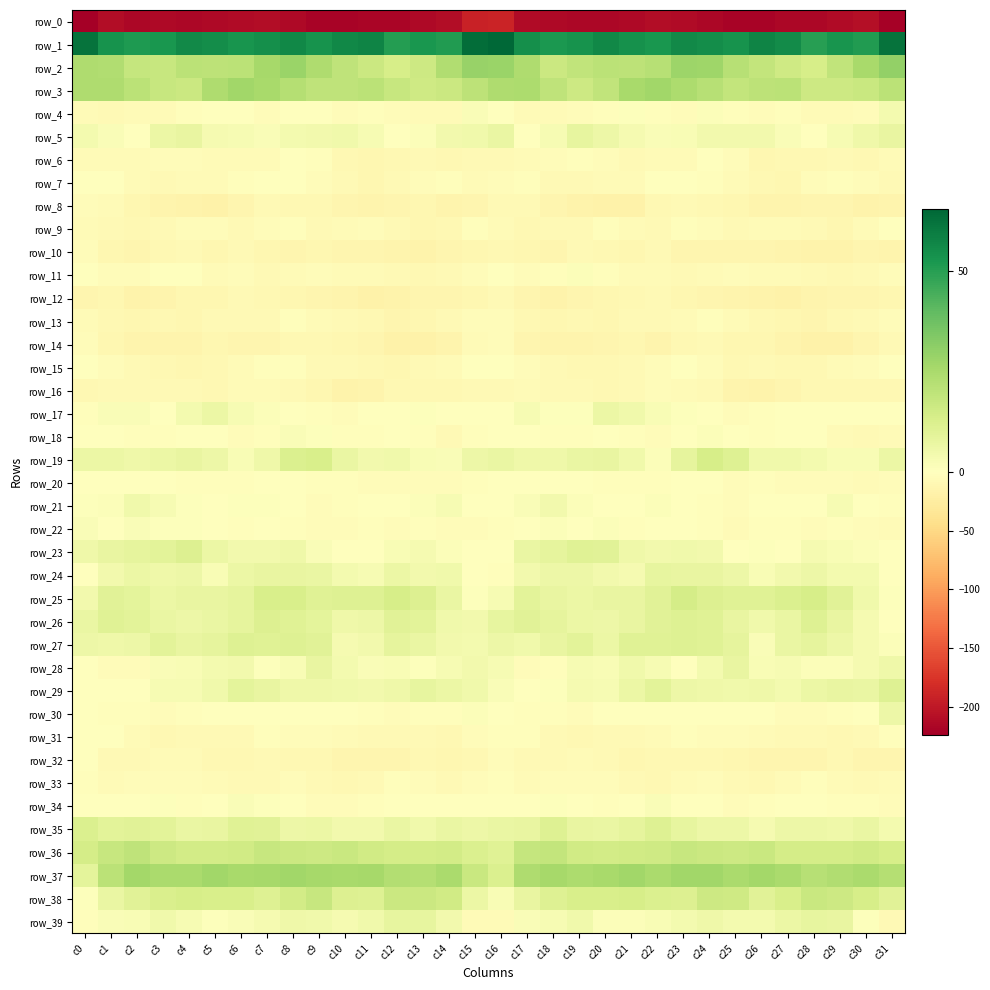

Is it true that row_28 equals 2.6 at c14?

True